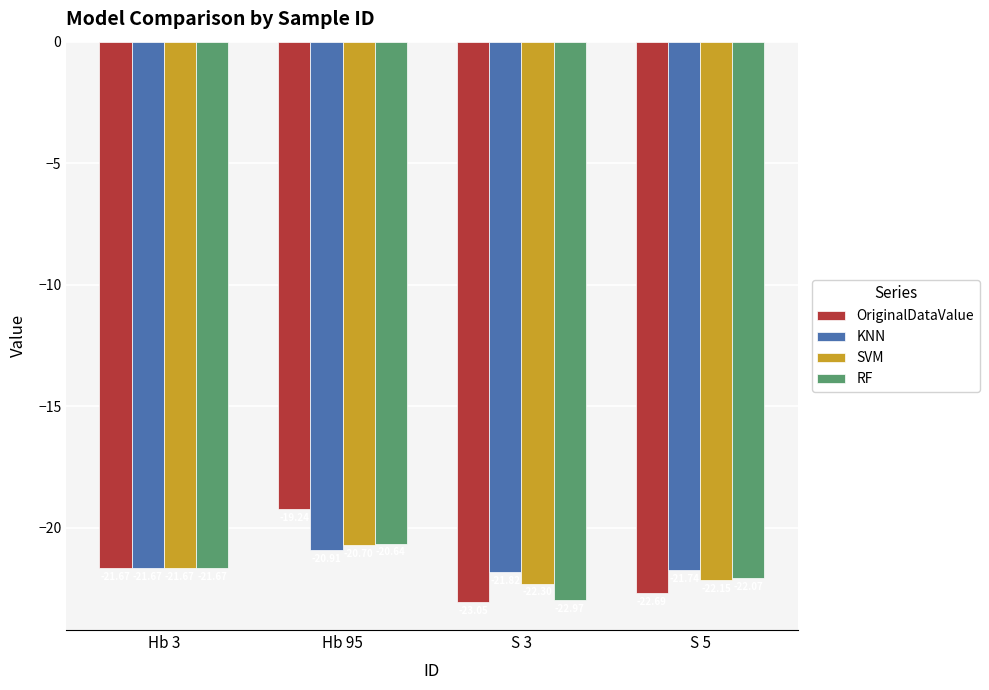

True or false: KNN has a value of -7.3 at Hb 95.

False